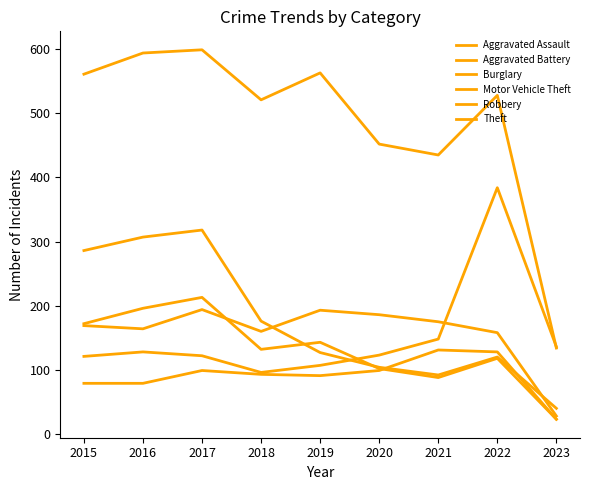

Does the chart have visible grid lines?

No